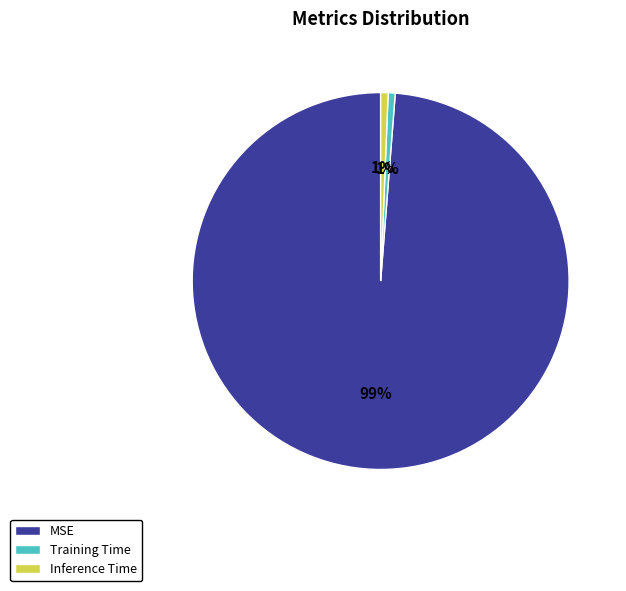

Is it true that Inference Time is 15% of the pie?

False